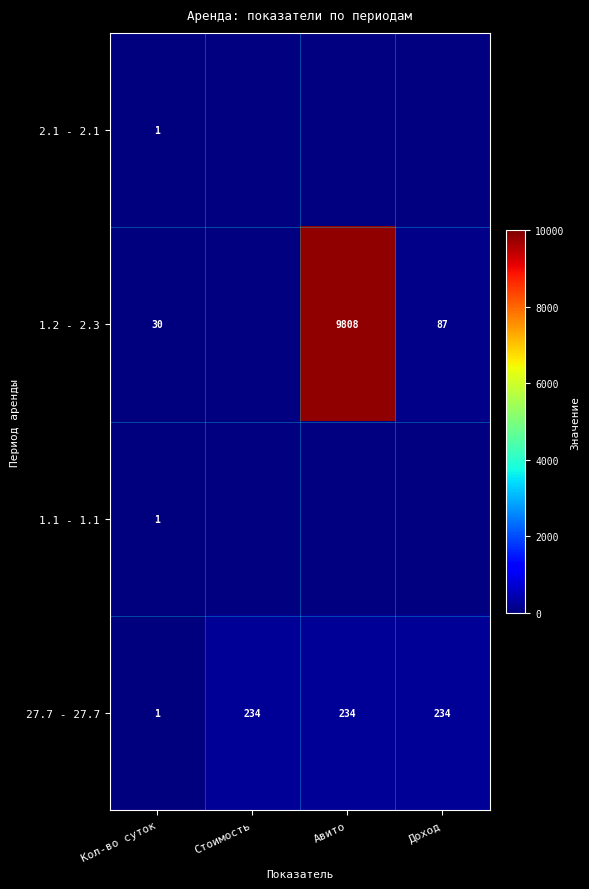

What is the greatest value displayed?

9808.0